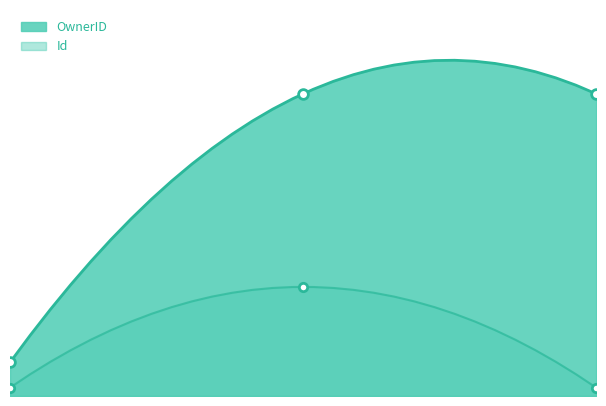

Is it true that OwnerID equals 3.8 at 0.00?

False